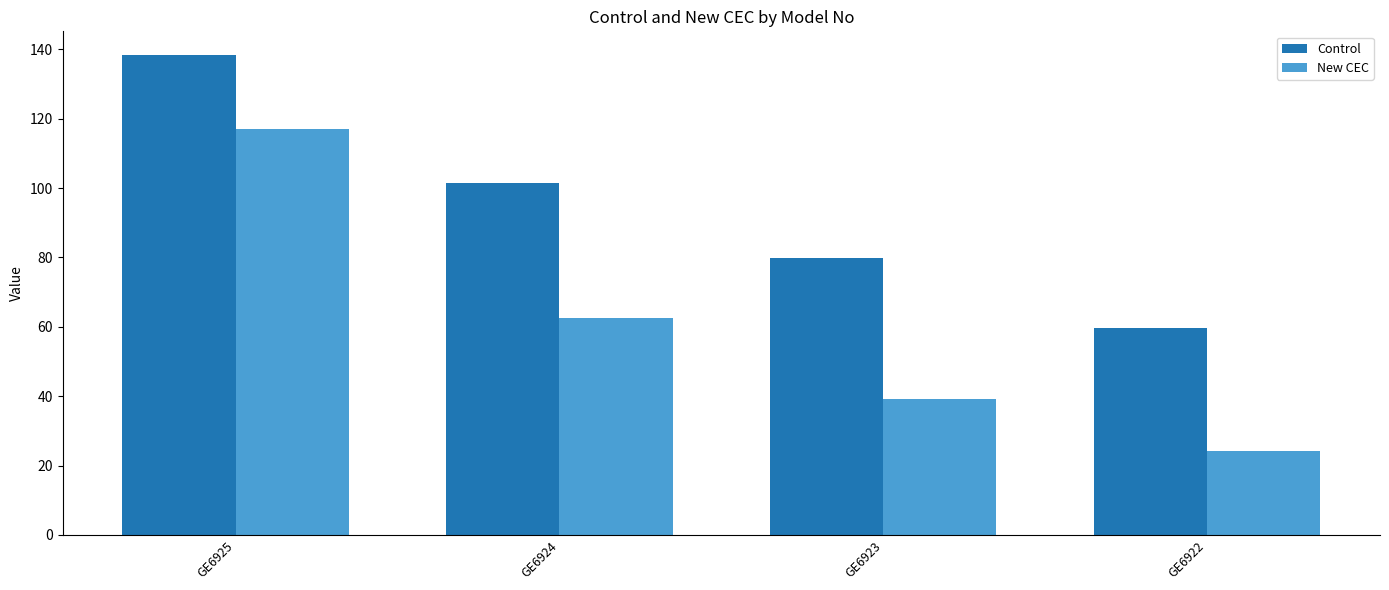

Is the value of Control at GE6925 greater than the value of New CEC at GE6922?

Yes